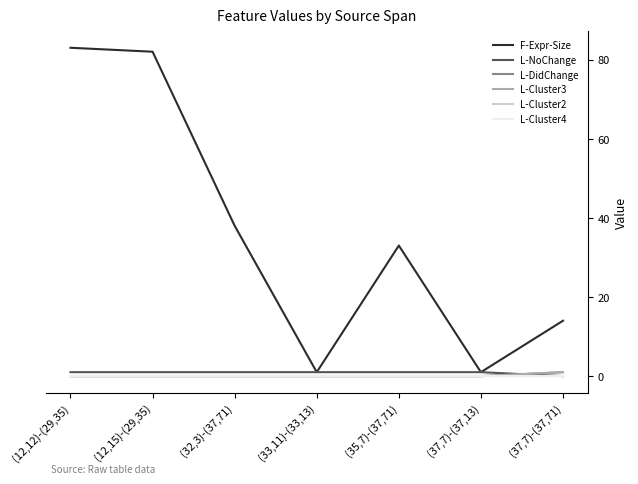

True or false: L-Cluster3 and L-NoChange cross at least once.

True